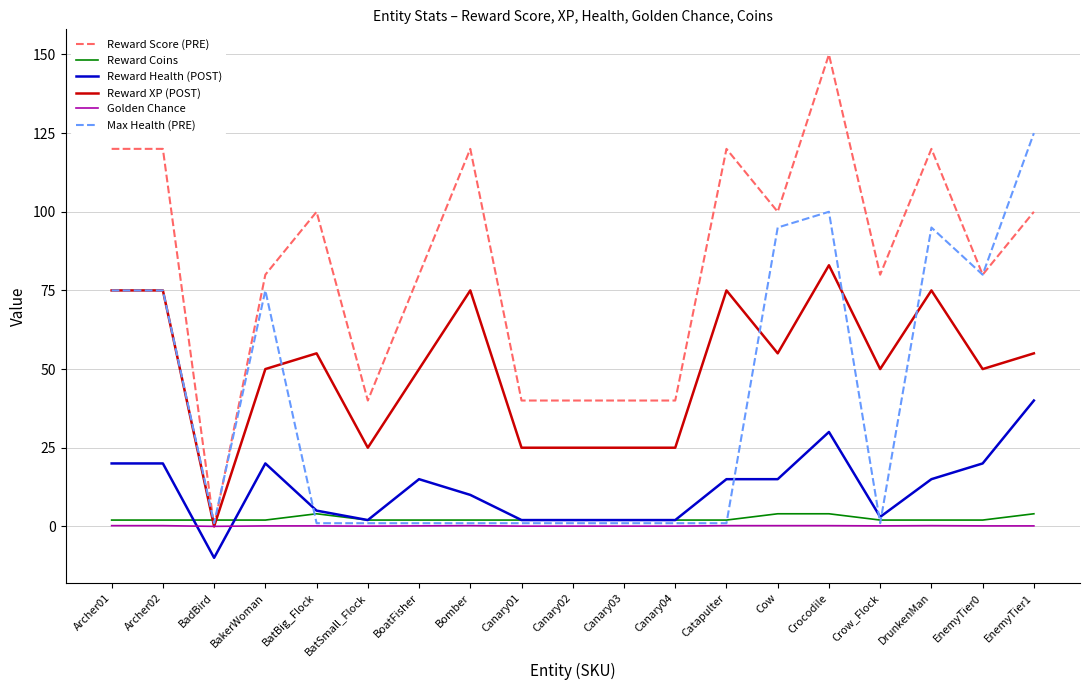

What is the average value of the Reward XP (POST) series?

49.9